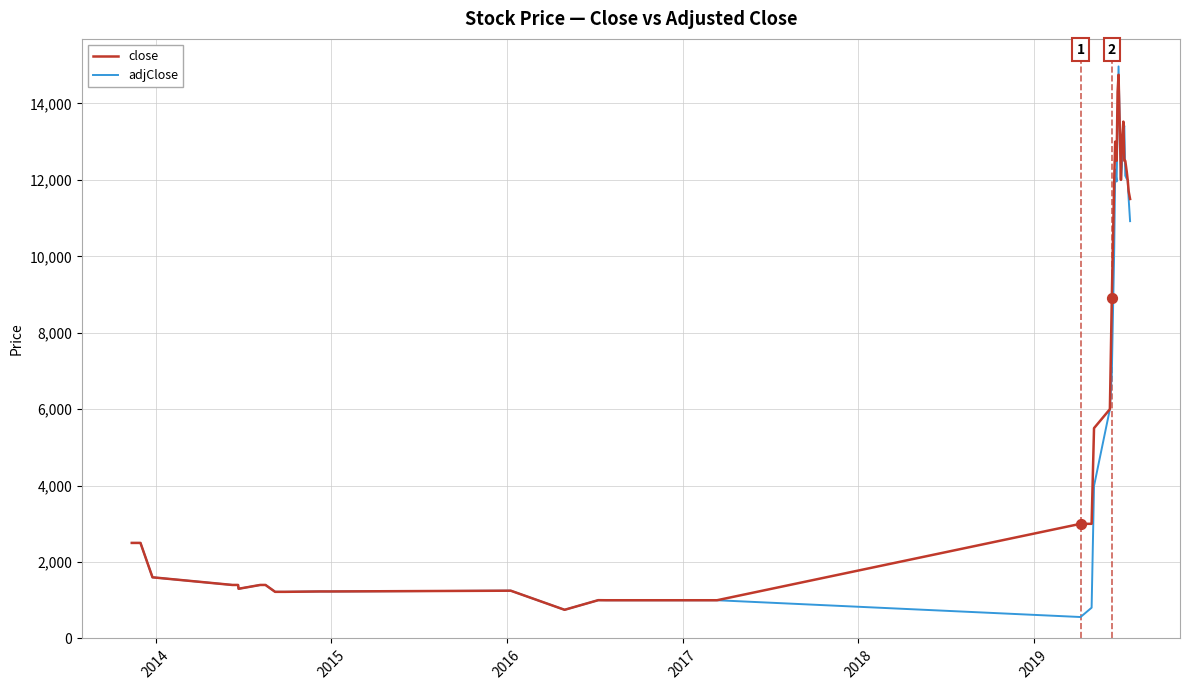

What is the lowest value of the close series?

750